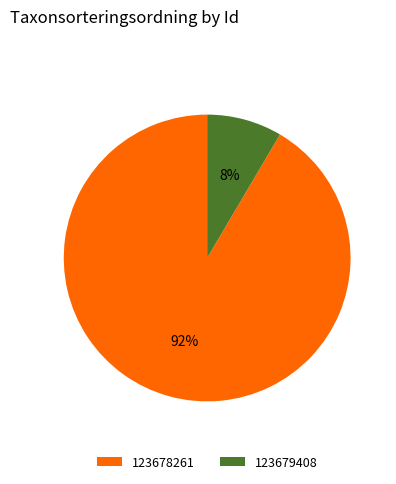

Does 123678261 represent more than half of the total?

Yes